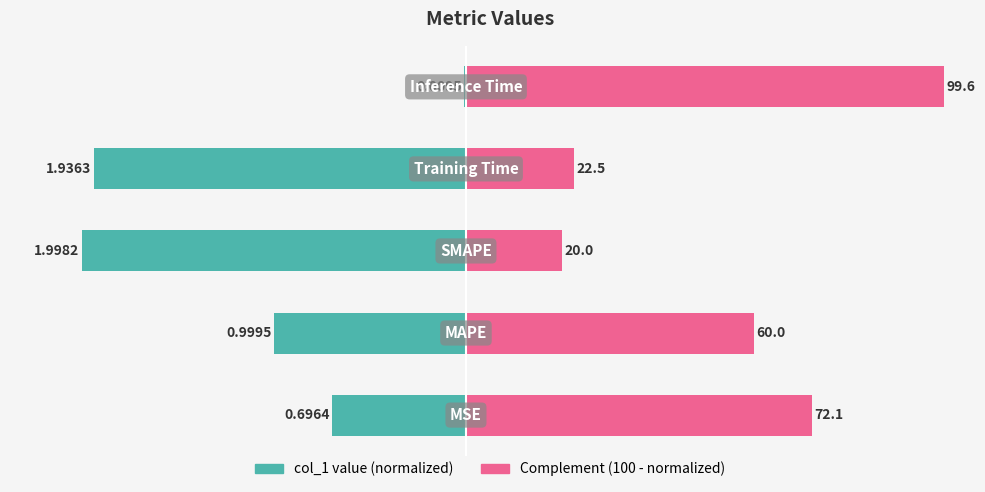

What is the sum of all col_1 (scaled left) values?

-225.8